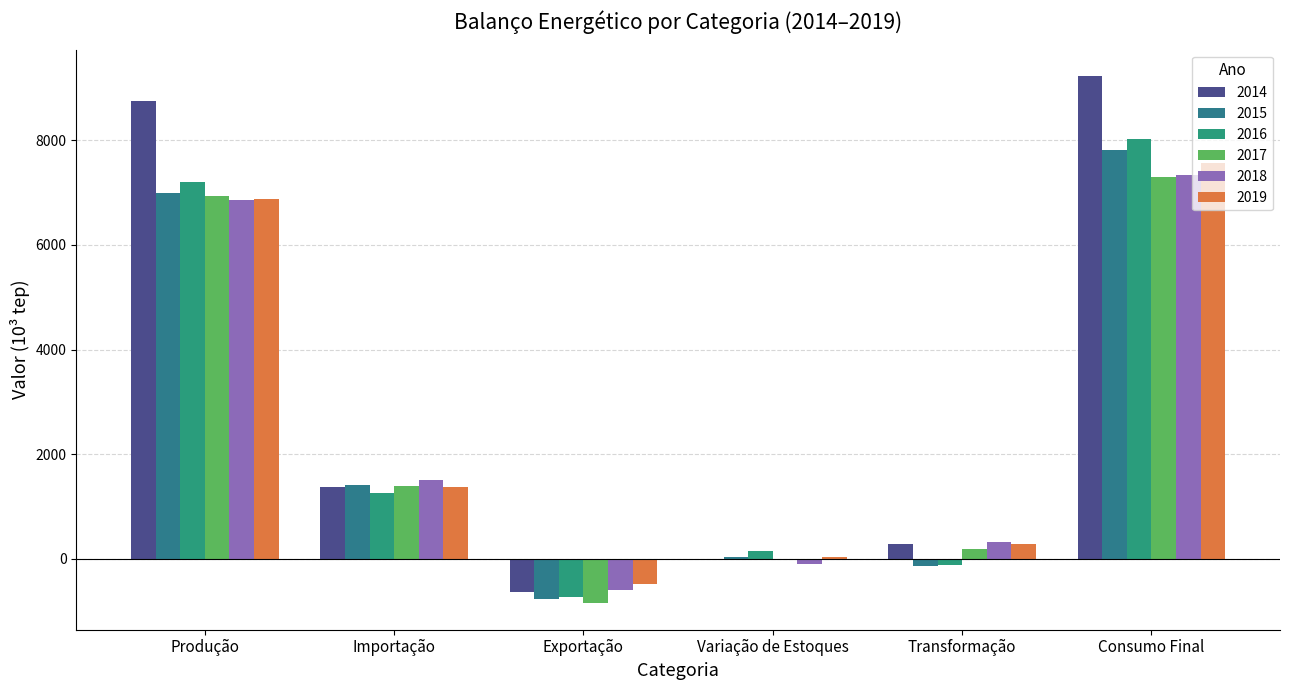

What is the total value across all series at Importação?

8344.2